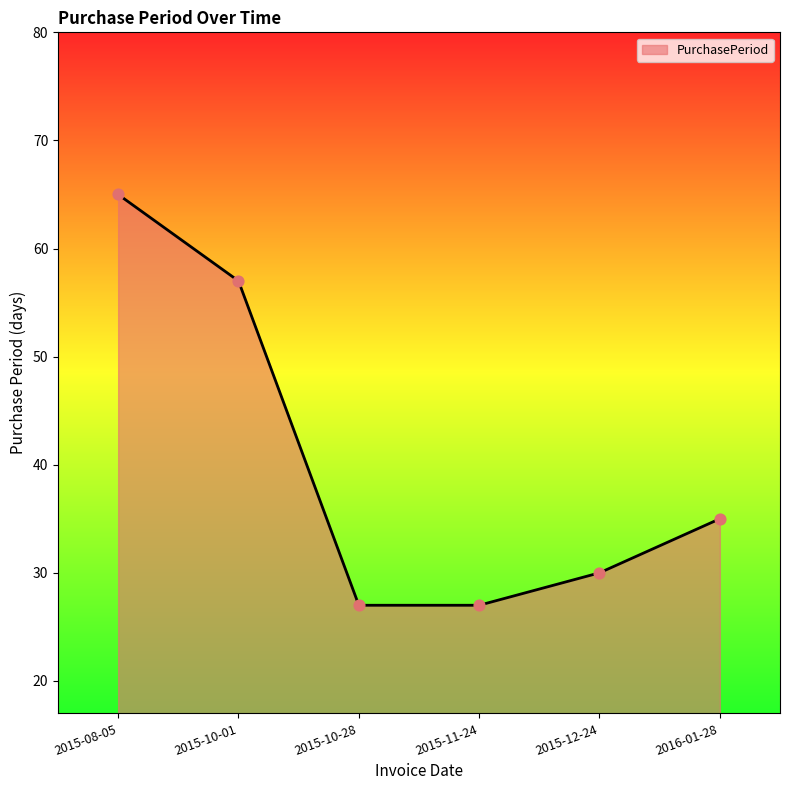

Which has a higher value, 2015-12-24 or 2015-11-24?

2015-12-24